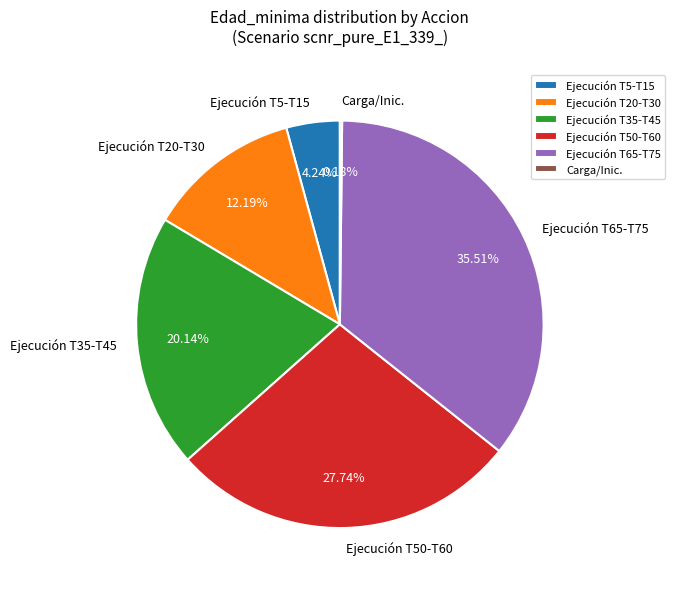

Does any single category account for the majority?

No